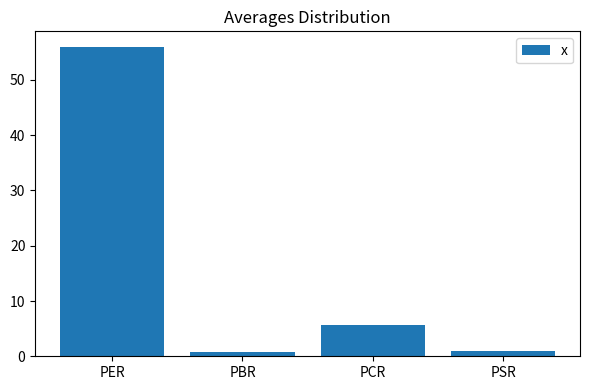

What position from the left is PCR?

3